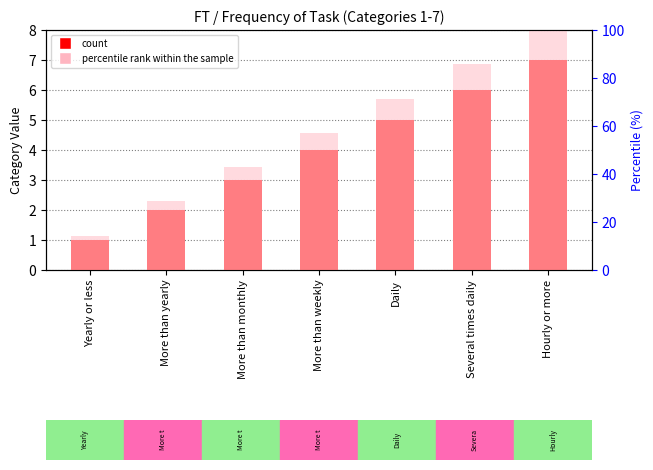

Reading left to right, extract all data points from this chart.

Category: 1.0	2.0	3.0	4.0	5.0	6.0	7.0
percentile rank within the sample: 14.3	28.6	42.9	57.1	71.4	85.7	100.0